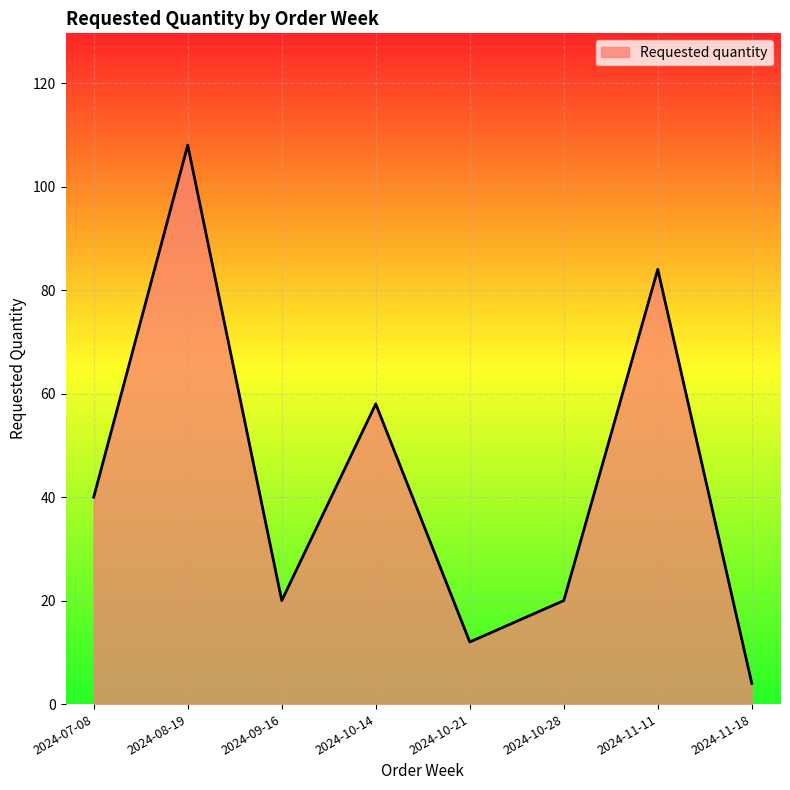

Is it true that the value at 2024-08-19 is 145?

False